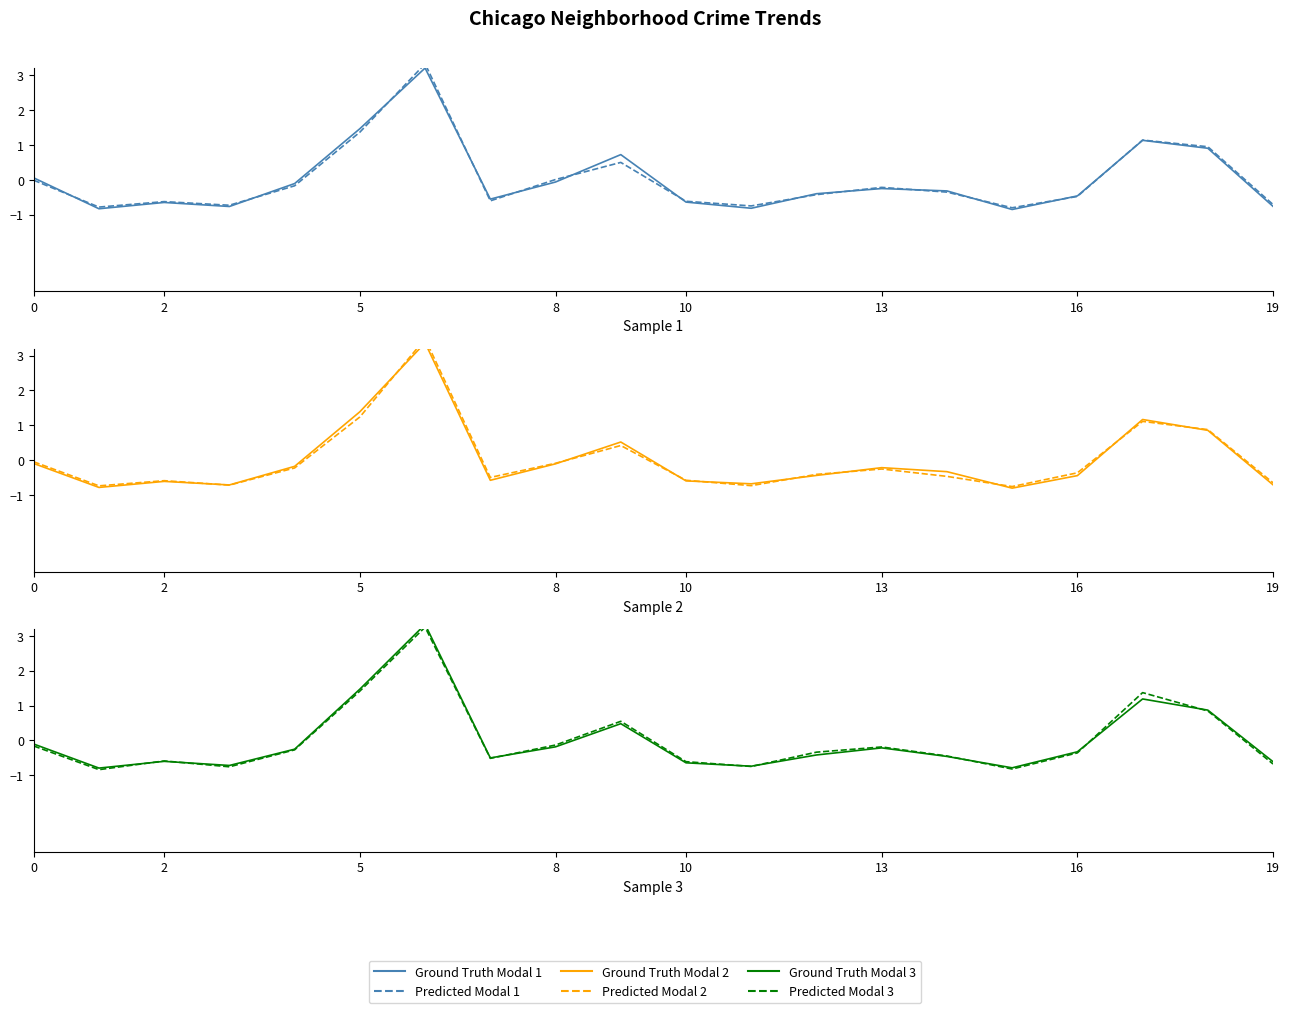

The Ground Truth Modal 1 series shows -0.7 at 12. True or false?

False